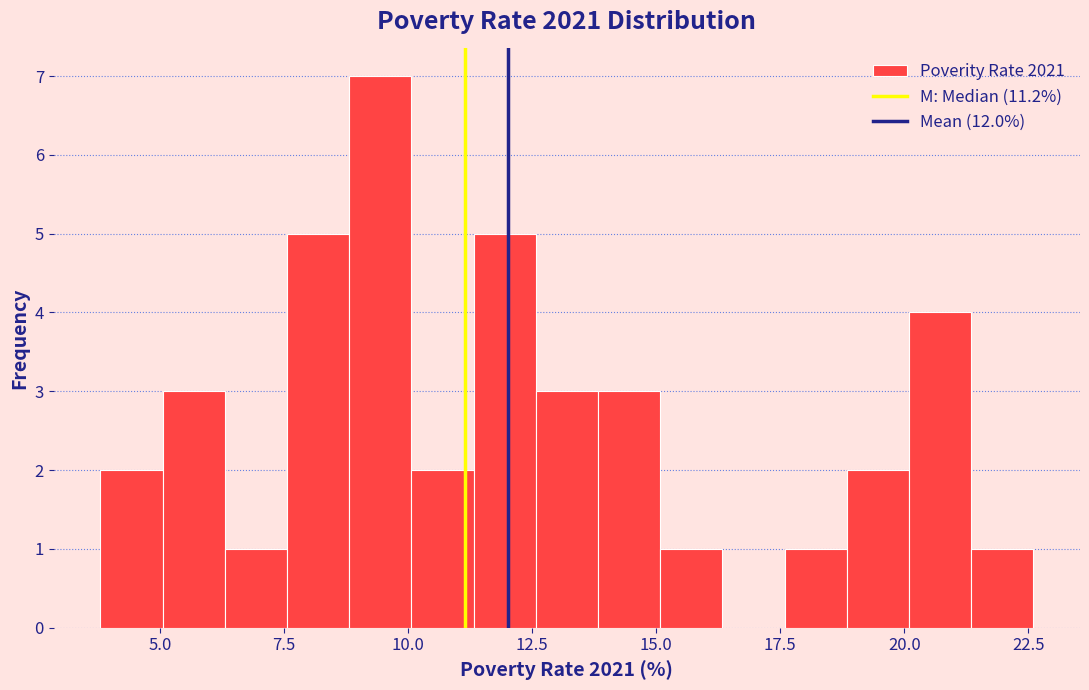

Read against the x-axis, roughly where is the centre of the tallest bar?

9.5